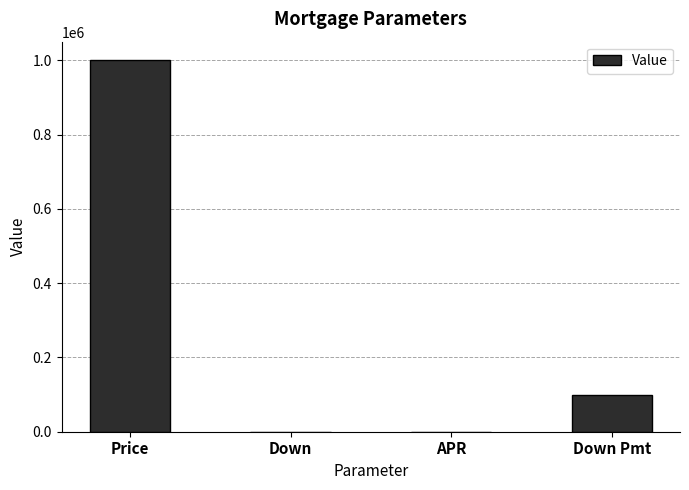

What is the greatest value displayed?

1000000.0